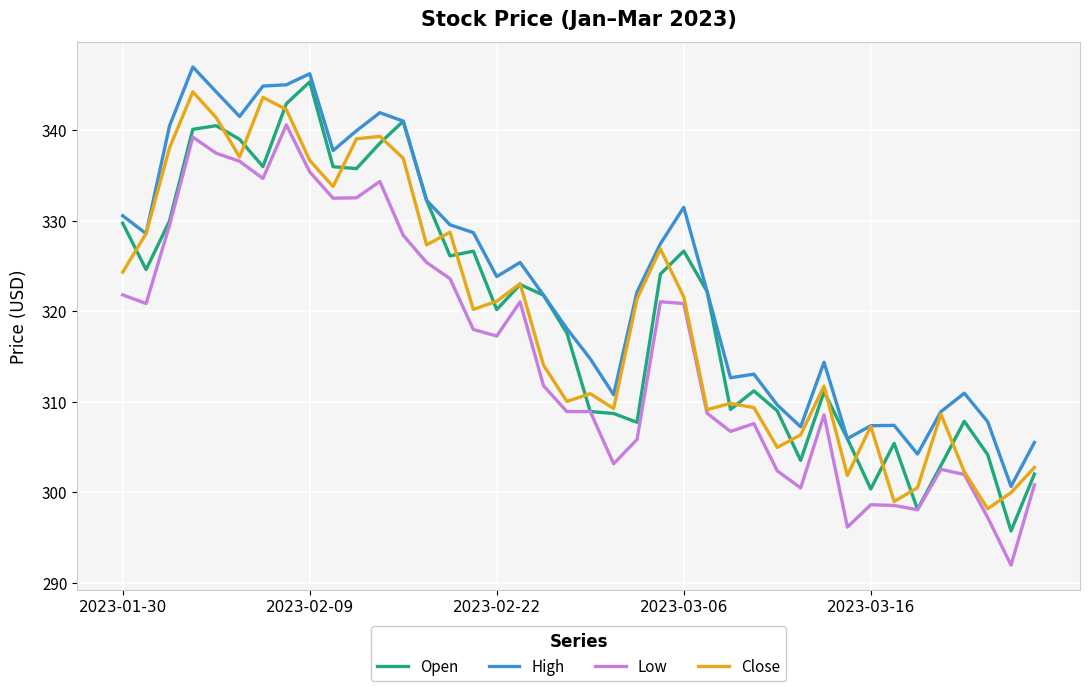

What is the lowest value of the Close series?

298.2